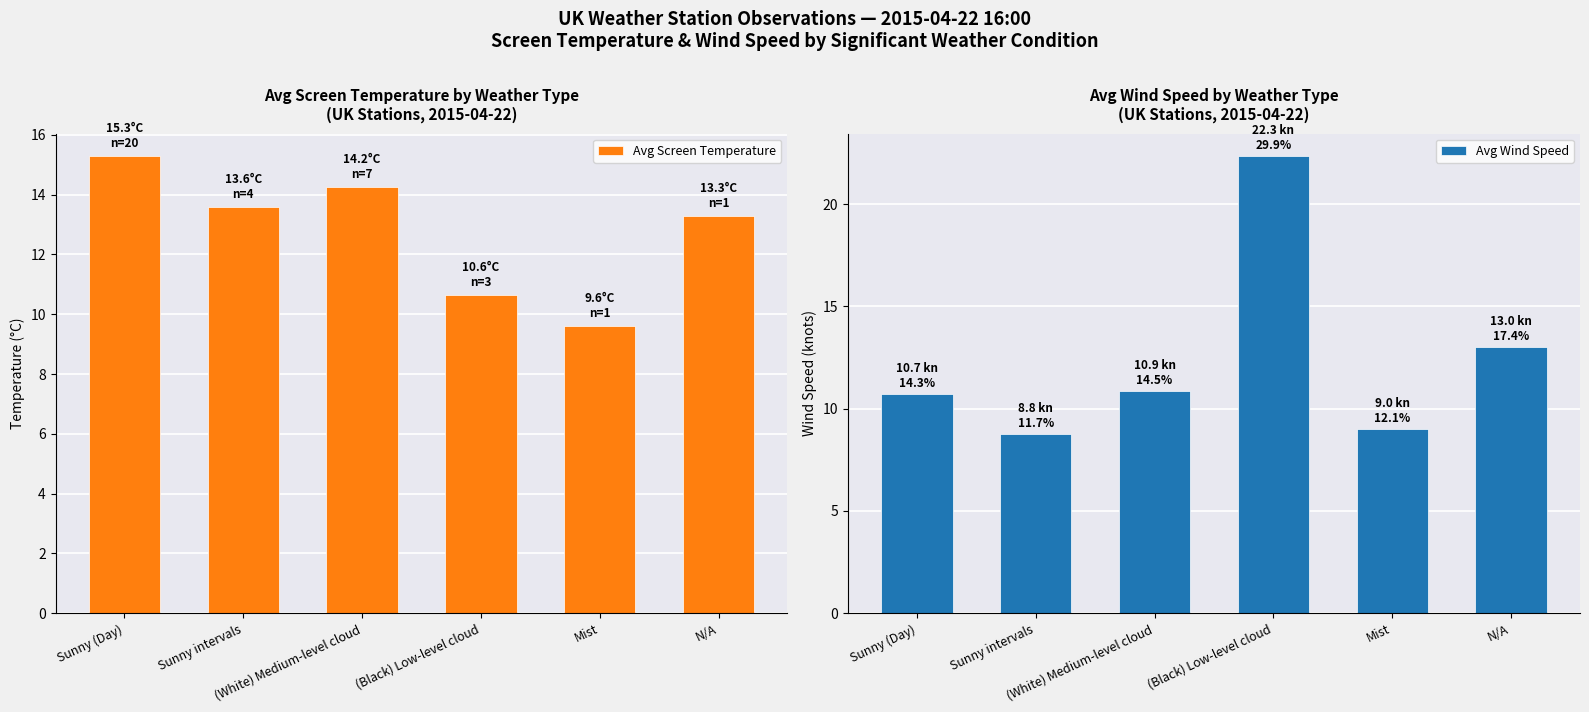

Rank the series by their average value, from lowest to highest.

Avg Wind Speed, Avg Screen Temperature